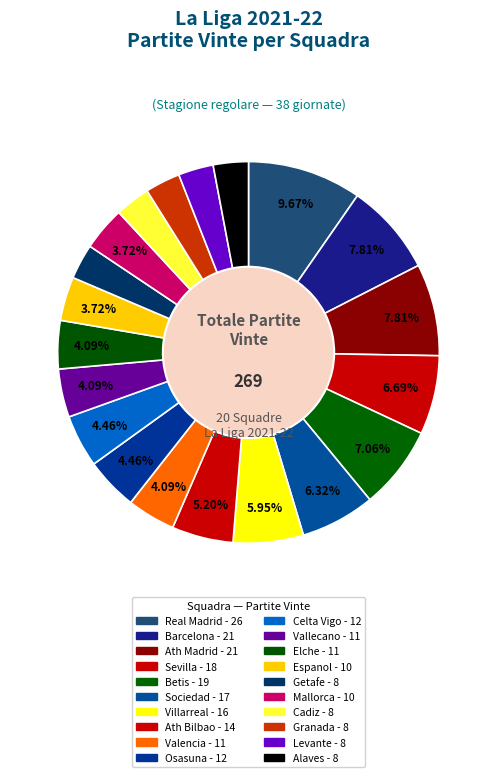

Combined, do Vallecano and Sociedad account for over 50%?

No